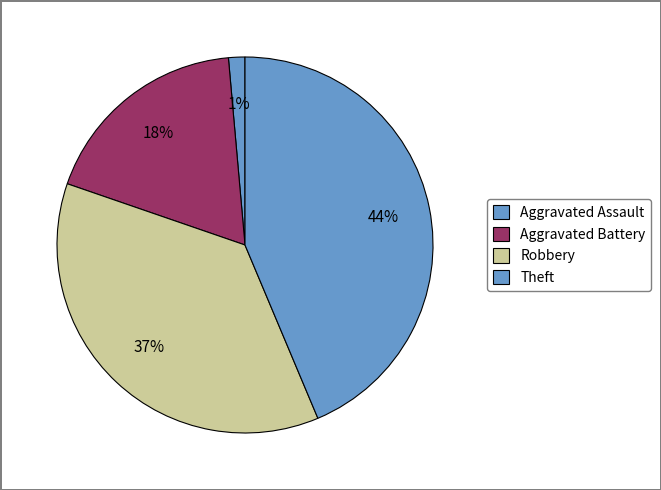

How many slices are in this pie chart?

4